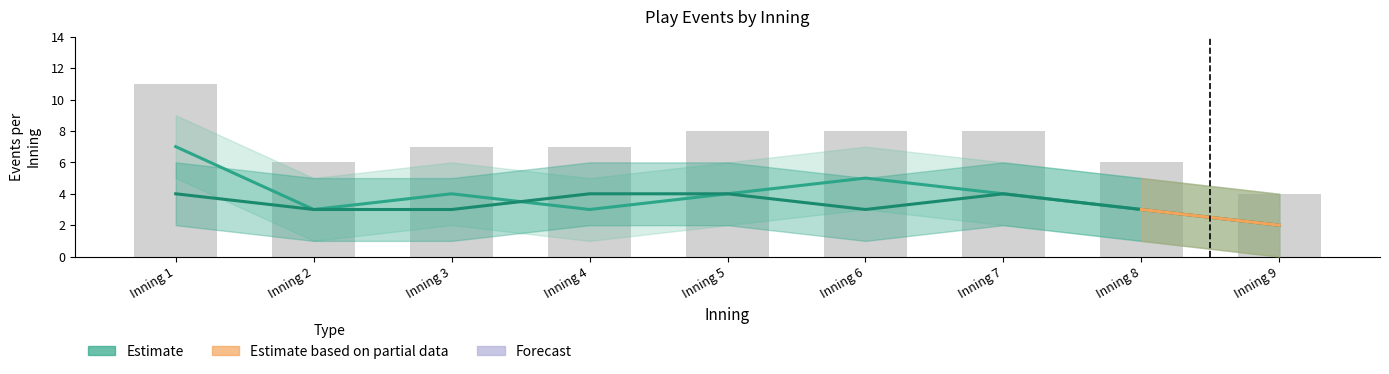

Which has a higher value, 4 or 1?

4